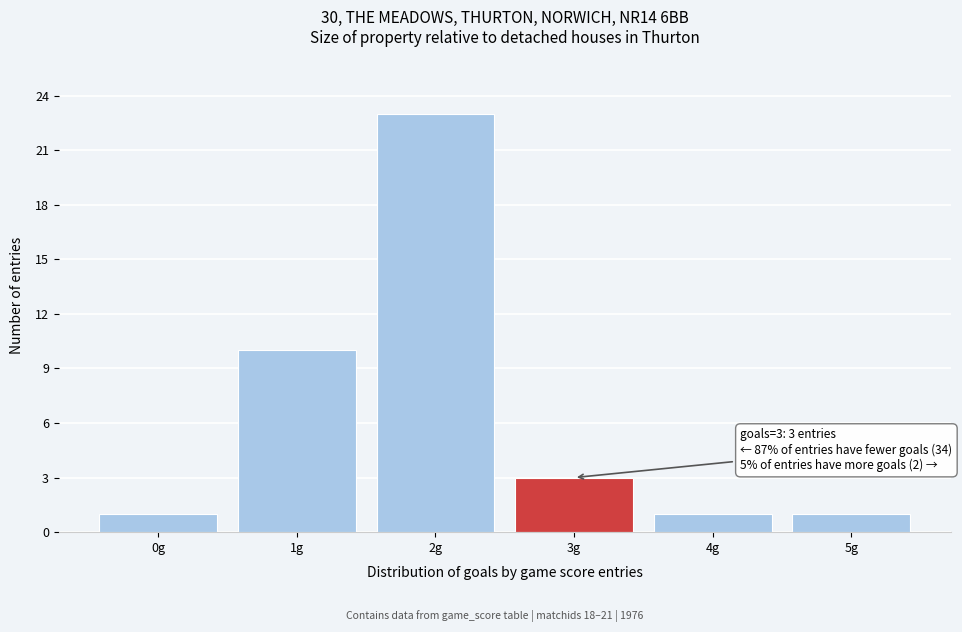

Reading left to right, what are all the values shown in this chart?

1	10	23	3	1	1